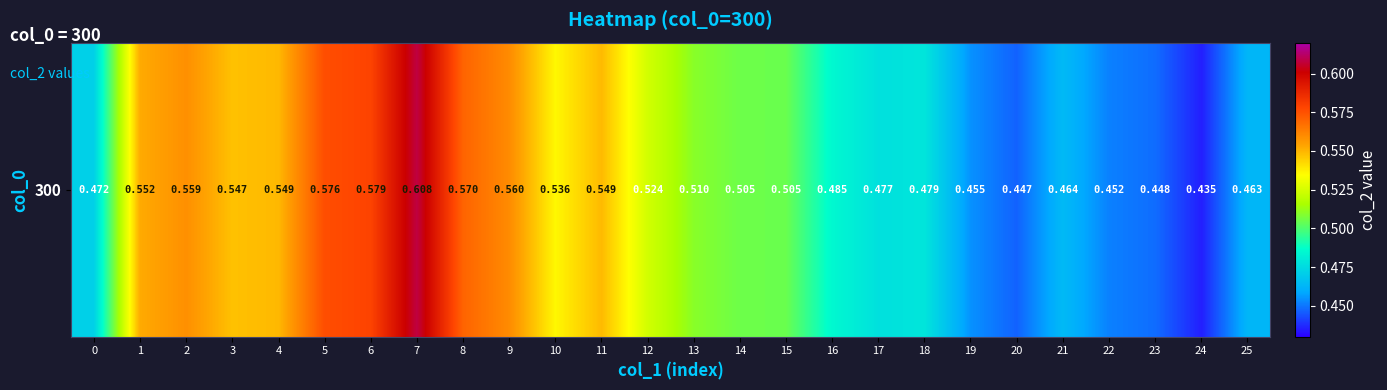

What is the average value?

0.5